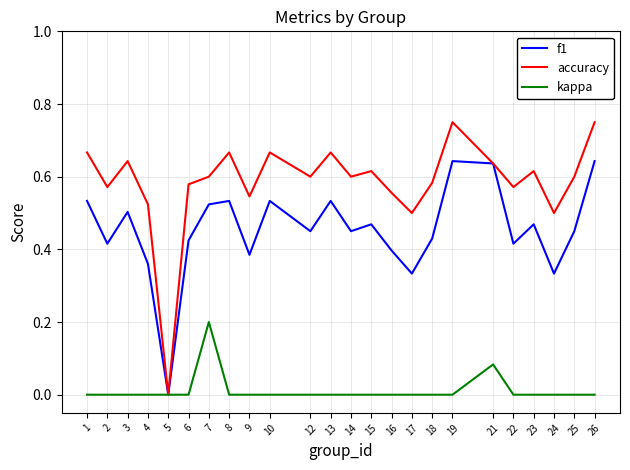

What is the total value across all series at 9?

0.9